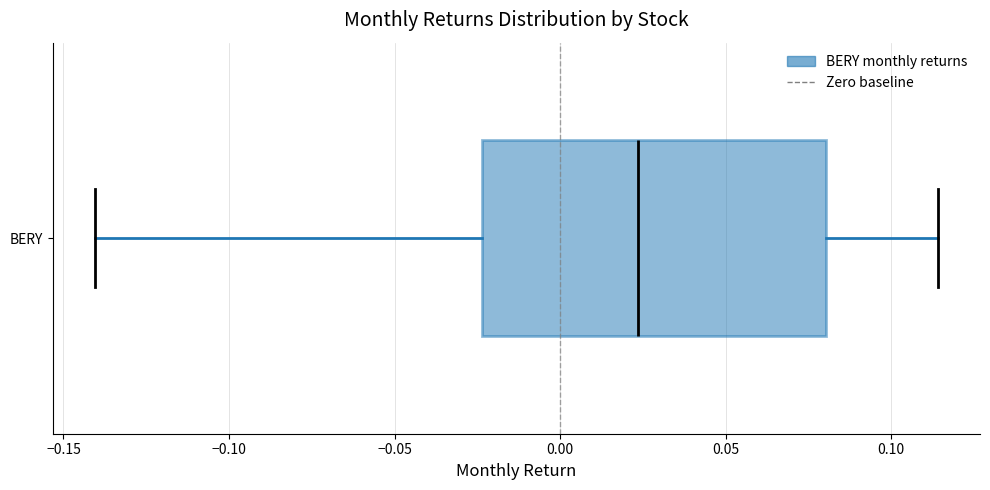

Transcribe this box plot: give where the median line is, the range the box spans, and where the two whiskers end, as read against the x-axis. The values are not printed on the chart, so give them approximately, as read against the axis.

median 0.025, box -0.025 to 0.080, whiskers -0.140 to 0.115